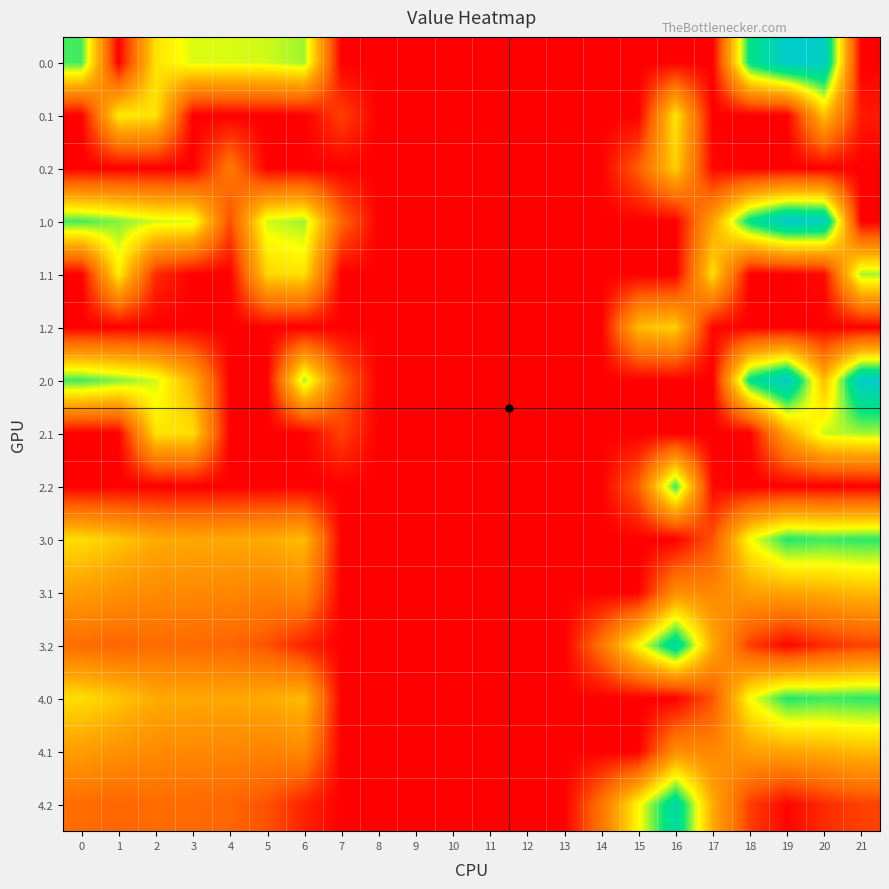

Which has a higher value, 6 or 20?

20